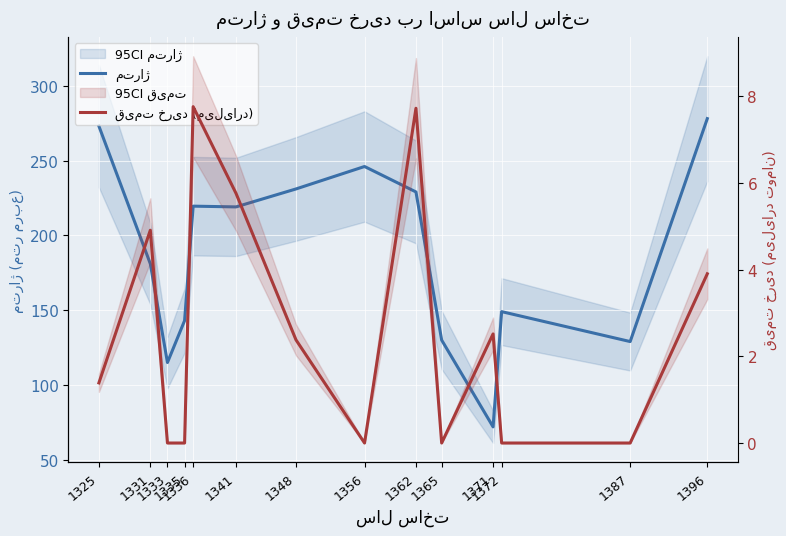

Where is قیمت خرید (میلیارد) nearest to the value 3?

1371